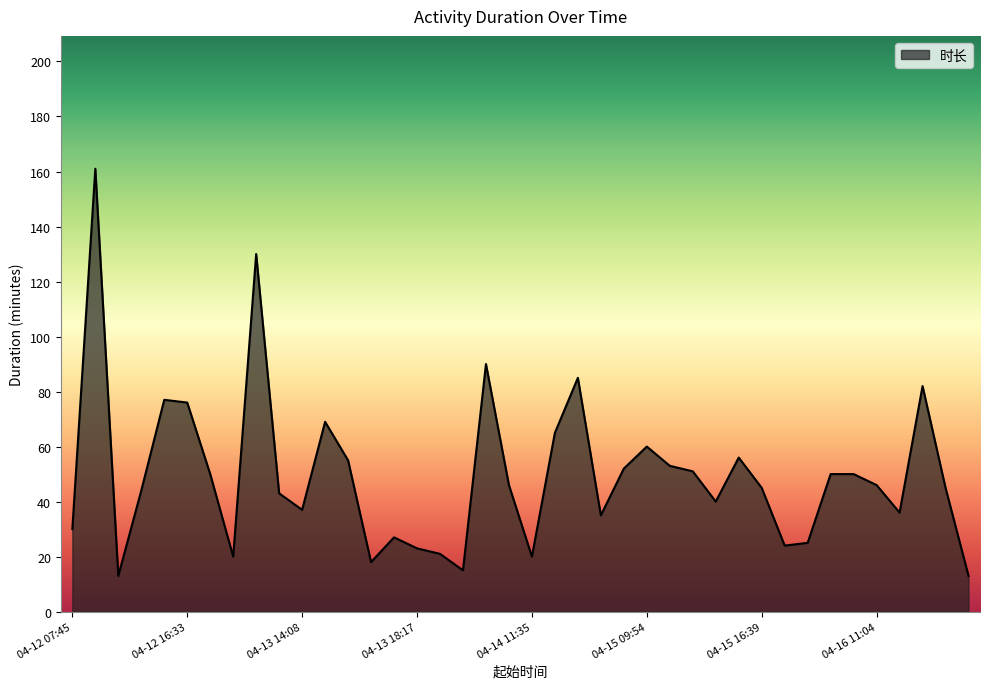

What is the difference between the maximum and minimum values?

148